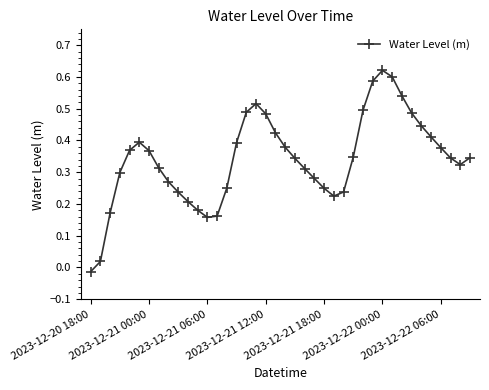

What is the sum of all values?

13.6